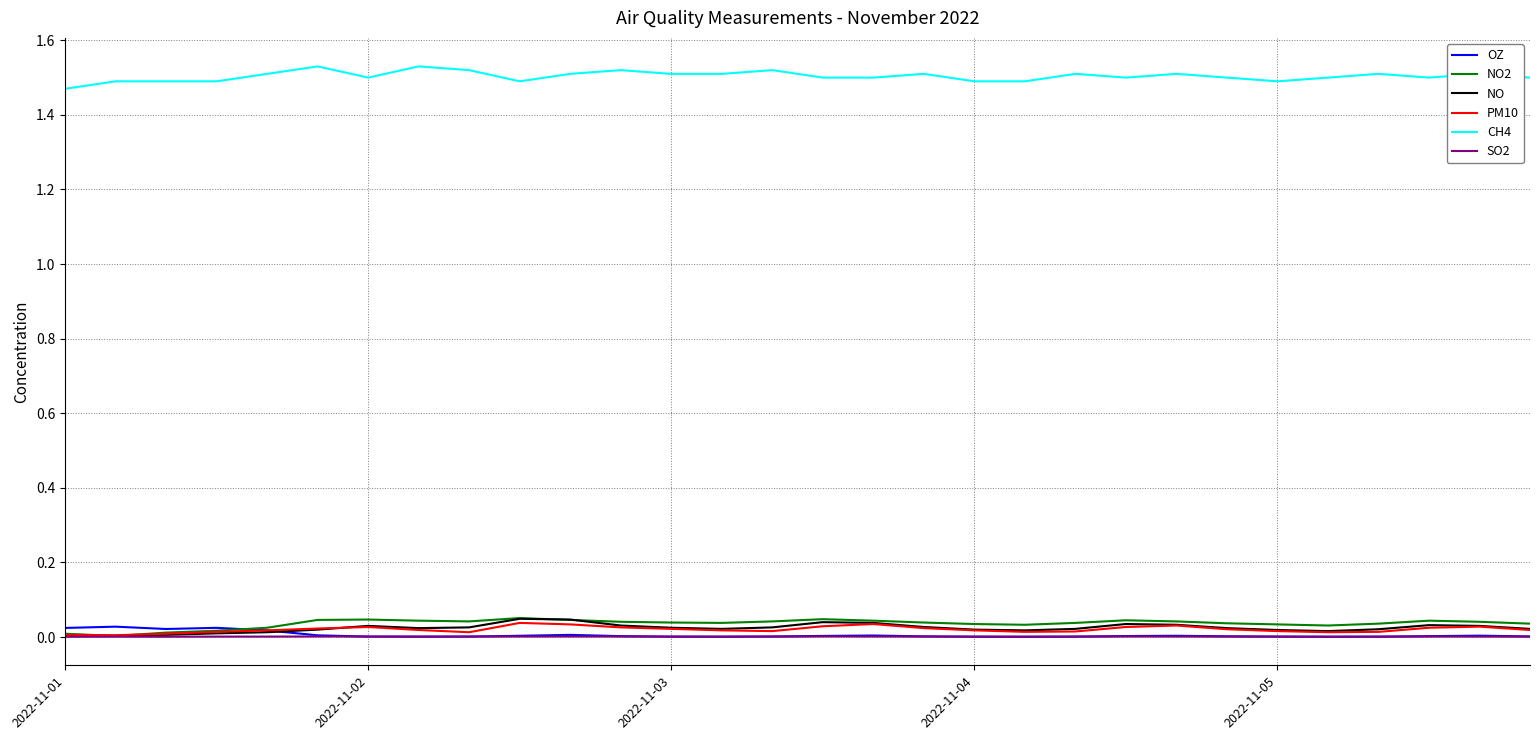

Which series has the largest total across all categories?

CH4